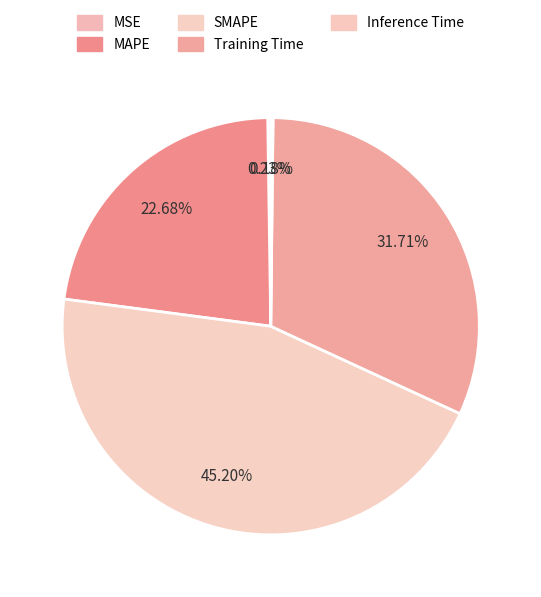

Does MAPE represent more than half of the total?

No